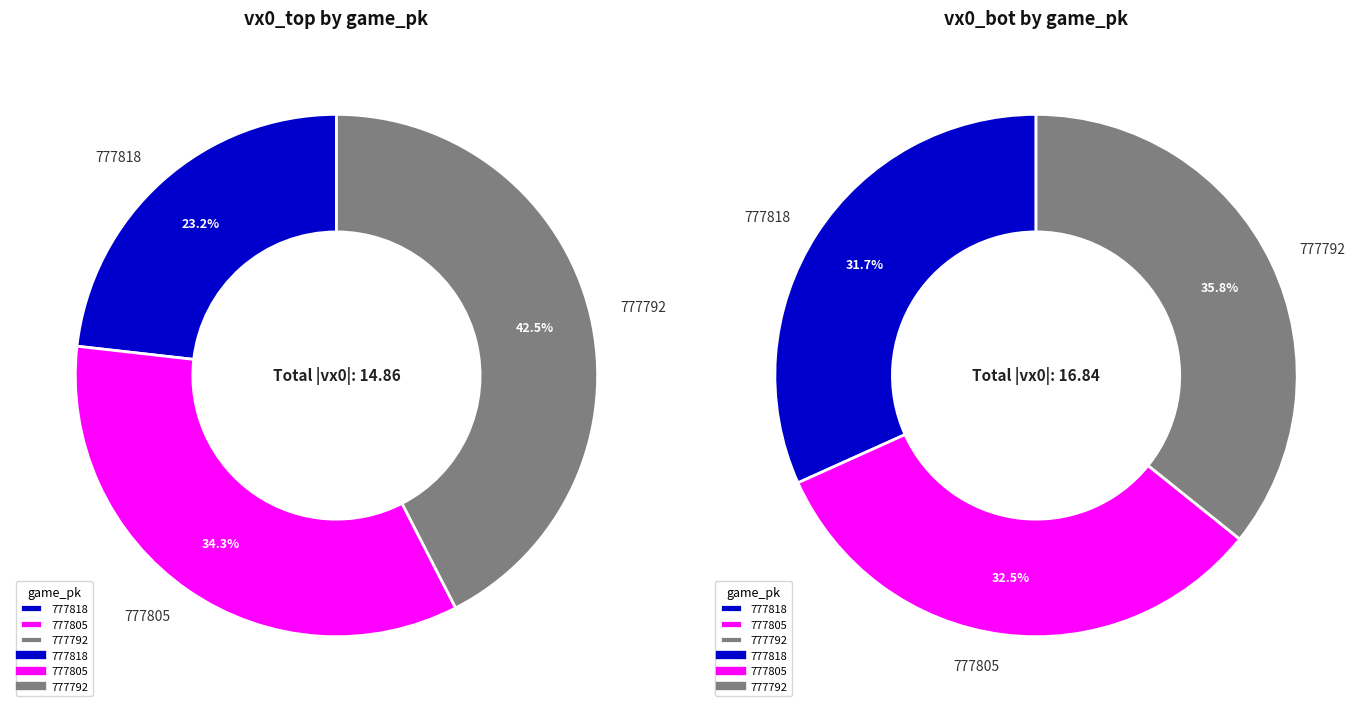

Count the number of slices in the pie.

3